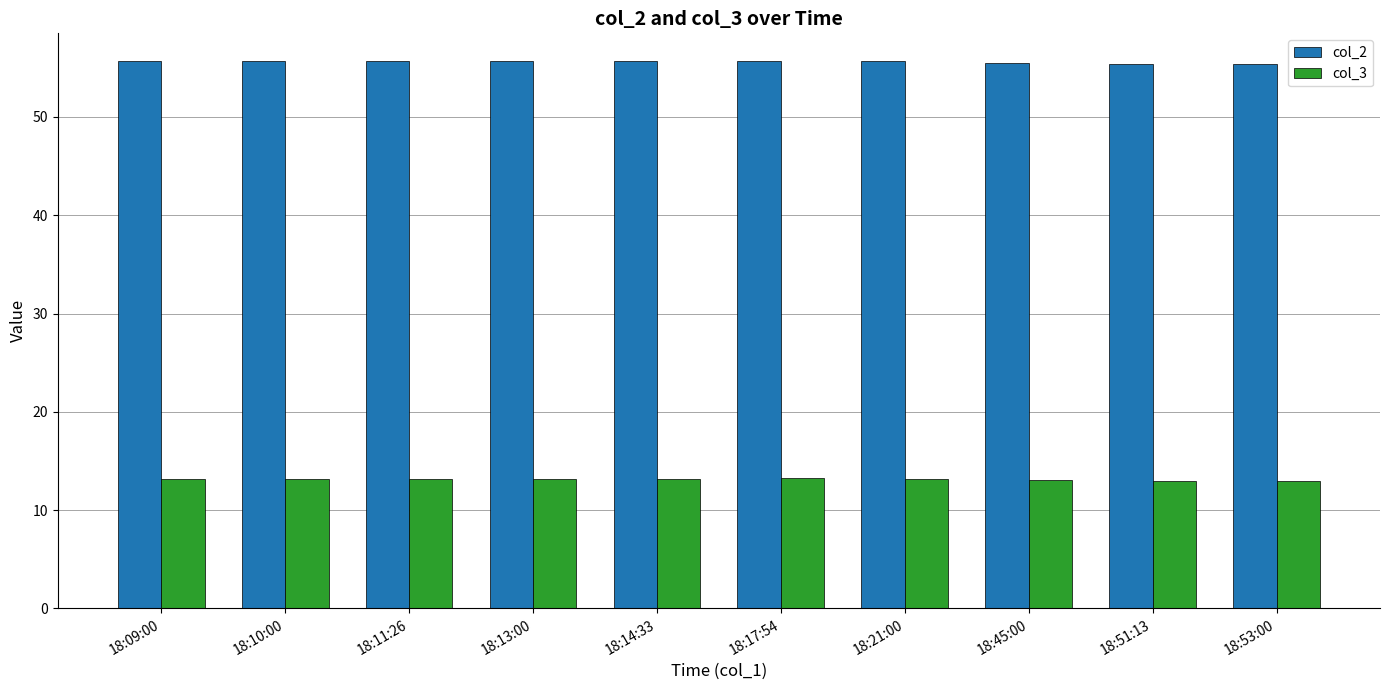

List the series in order of their peak value, highest first.

col_2, col_3